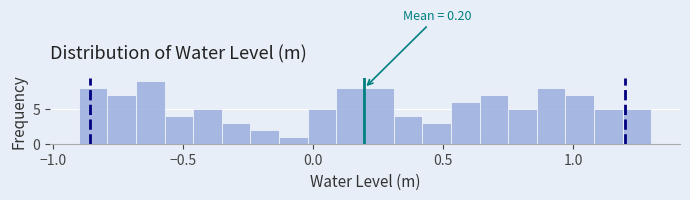

Around what value on the x-axis is the tallest bar? Give the approximate position of its centre, as read against the axis.

-0.65